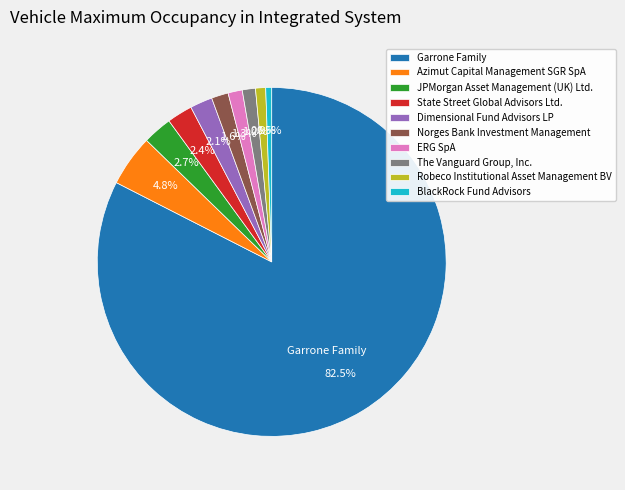

Which category has the biggest portion of the pie?

Garrone Family